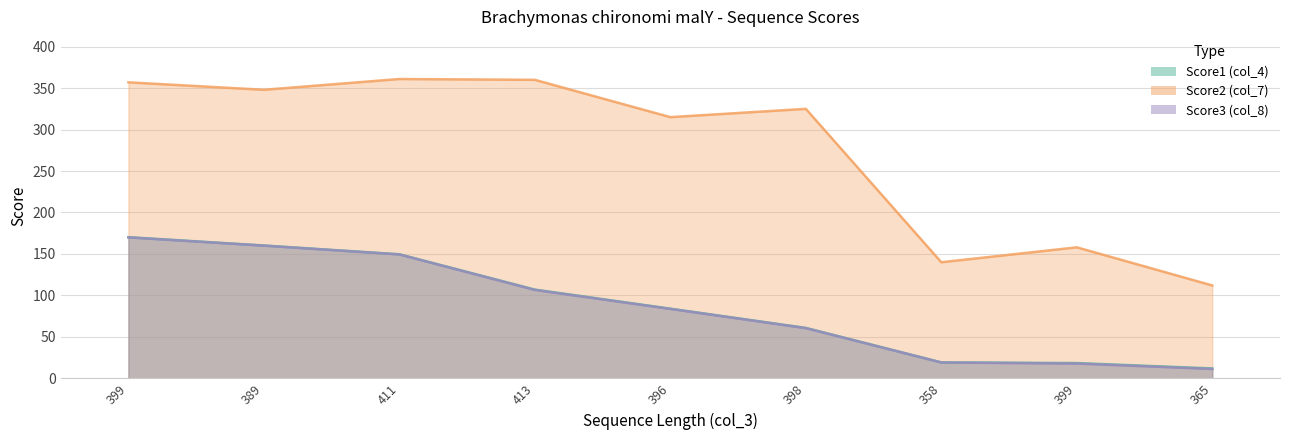

What is the label of the 1st point from the left?

399